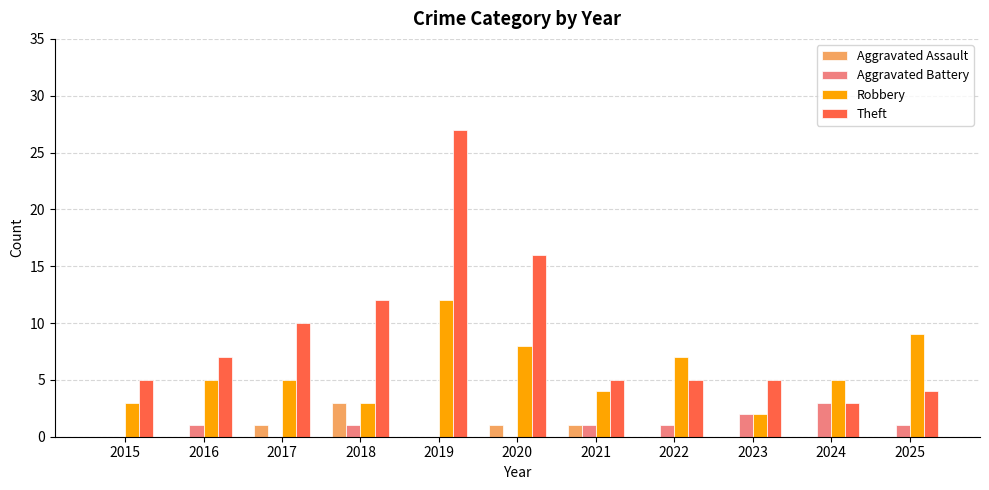

Are the bars horizontal?

No